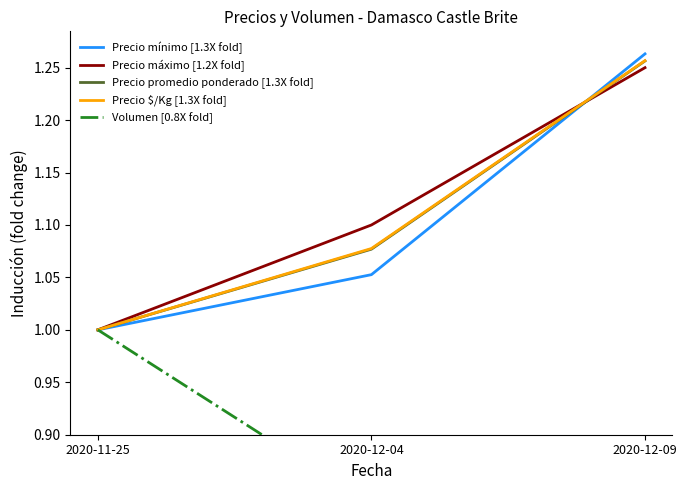

Where is Volumen [0.8X fold] nearest to the value 0?

2020-12-04